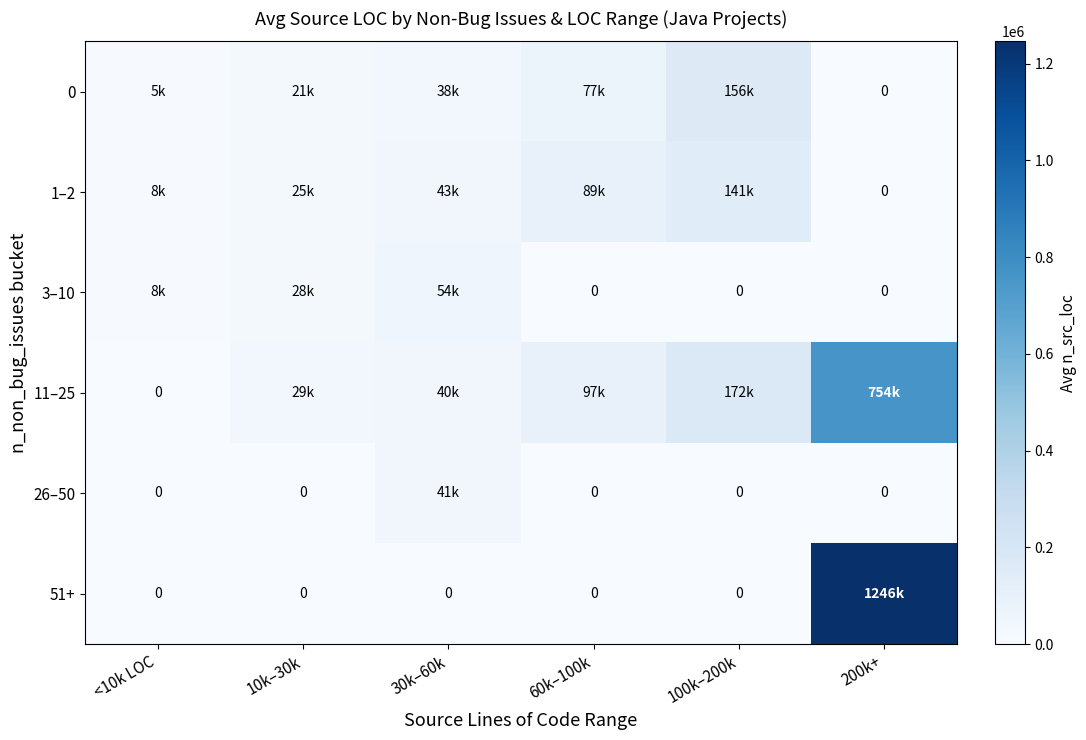

Count the number of data series in this chart.

6